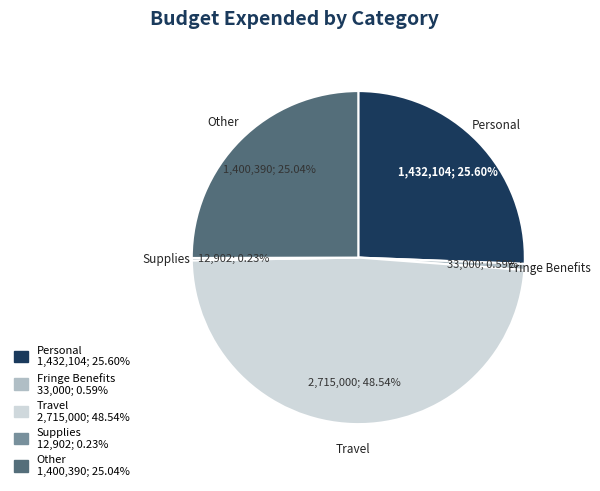

What is the ratio of the value at Other to the value at Personal?

1.0